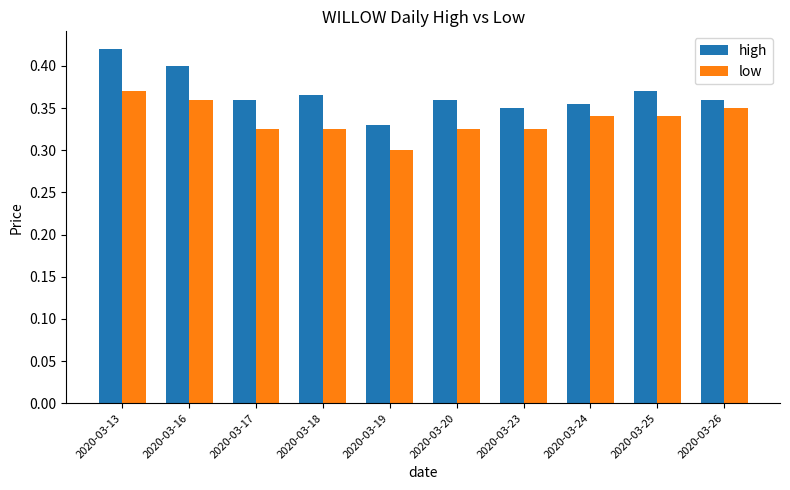

Which series has the largest total across all categories?

high